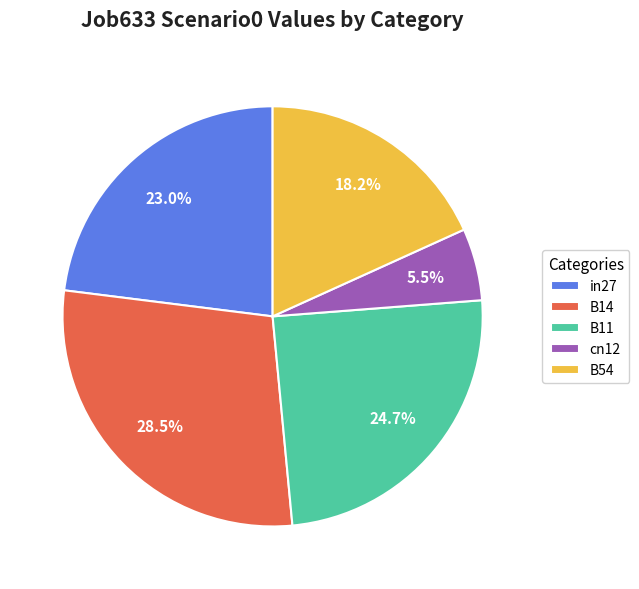

What is the total percentage of B14 and cn12?

34.0%